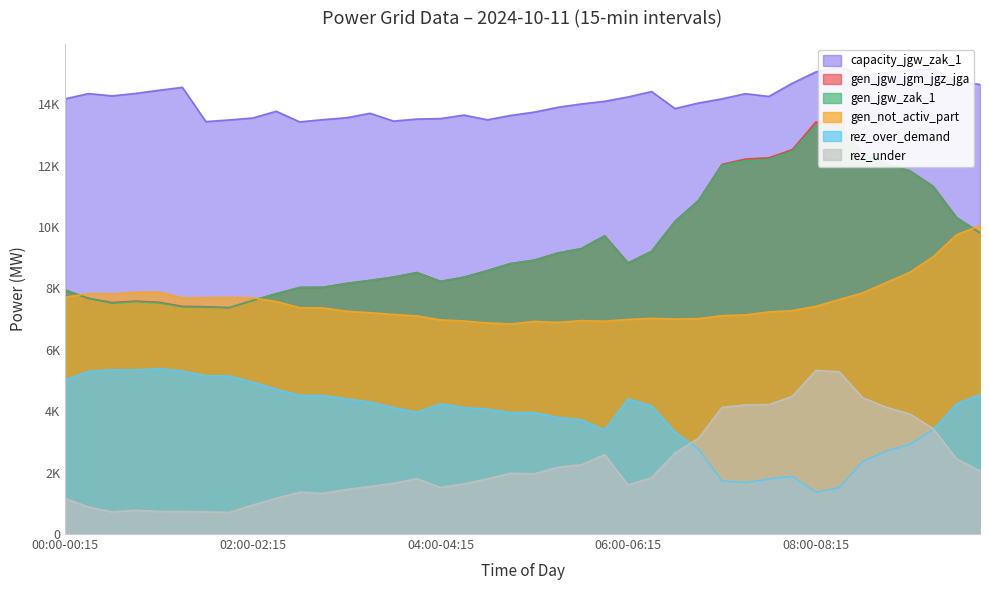

Which series has the widest spread of values?

gen_jgw_jgm_jgz_jga